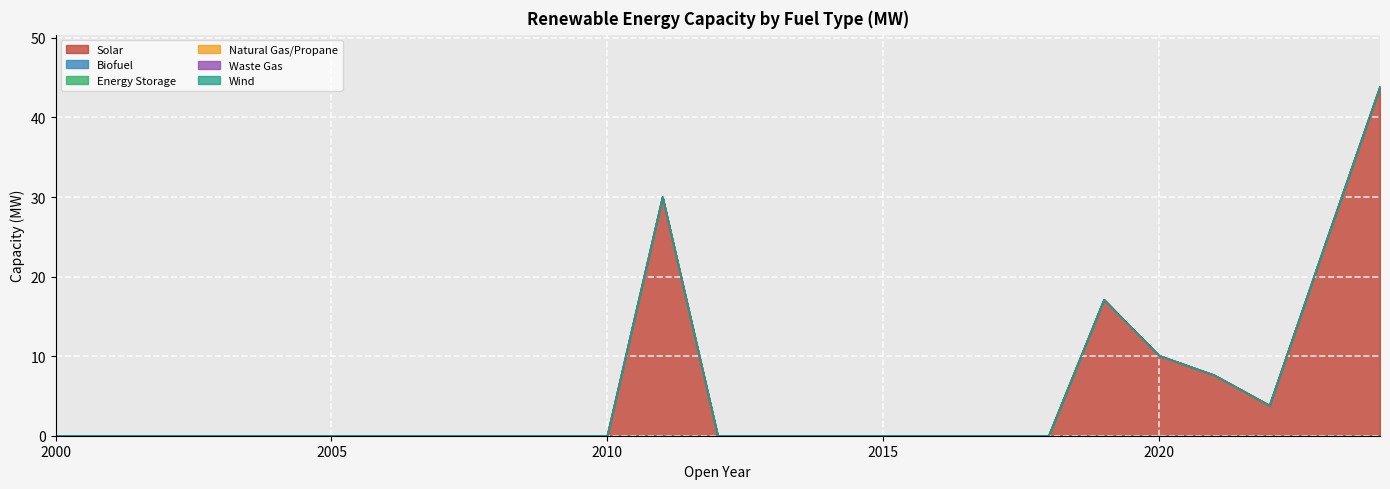

Reading left to right, list all the values displayed in this chart.

Solar: 0.0	0.0	0.0	0.0	0.0	0.0	0.0	0.0	0.0	0.0	0.0	30.0	0.0	0.0	0.0	0.0	0.0	0.0	0.0	17.1	10.1	7.6	3.8	23.9	43.8
Biofuel: 0.0	0.0	0.0	0.0	0.0	0.0	0.0	0.0	0.0	0.0	0.0	0.0	0.0	0.0	0.0	0.0	0.0	0.0	0.0	0.0	0.0	0.0	0.0	0.0	0.0
Energy Storage: 0.0	0.0	0.0	0.0	0.0	0.0	0.0	0.0	0.0	0.0	0.0	0.0	0.0	0.0	0.0	0.0	0.0	0.0	0.0	0.0	0.0	0.0	0.0	0.0	0.0
Natural Gas/Propane: 0.0	0.0	0.0	0.0	0.0	0.0	0.0	0.0	0.0	0.0	0.0	0.0	0.0	0.0	0.0	0.0	0.0	0.0	0.0	0.0	0.0	0.0	0.0	0.0	0.0
Waste Gas: 0.0	0.0	0.0	0.0	0.0	0.0	0.0	0.0	0.0	0.0	0.0	0.0	0.0	0.0	0.0	0.0	0.0	0.0	0.0	0.0	0.0	0.0	0.0	0.0	0.0
Wind: 0.0	0.0	0.0	0.0	0.0	0.0	0.0	0.0	0.0	0.0	0.0	0.0	0.0	0.0	0.0	0.0	0.0	0.0	0.0	0.0	0.0	0.0	0.0	0.0	0.0